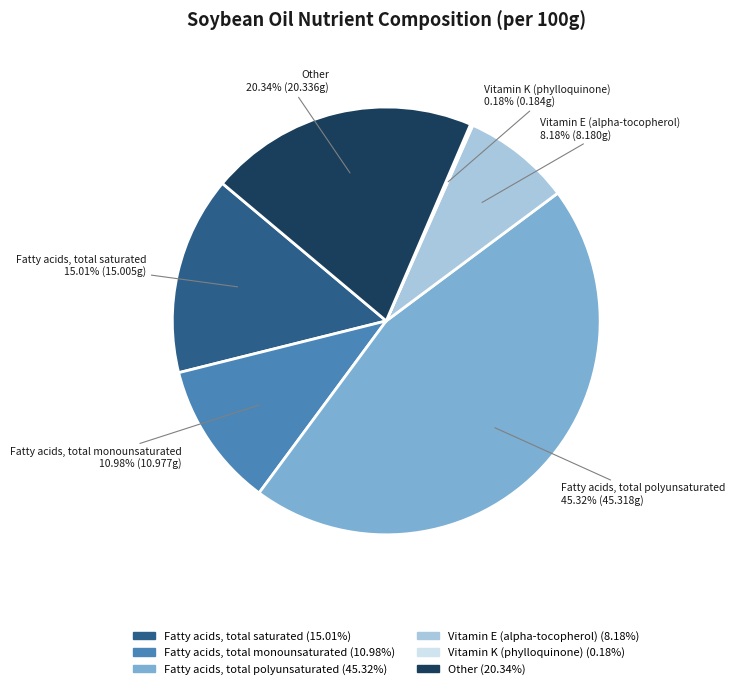

What is the total percentage of Fatty acids, total monounsaturated and Vitamin E (alpha-tocopherol)?

19.2%